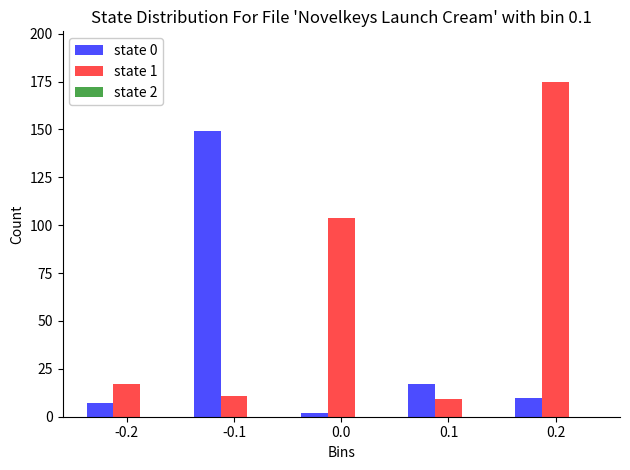

At 0.2, list the series in order from largest to smallest.

state 1, state 0